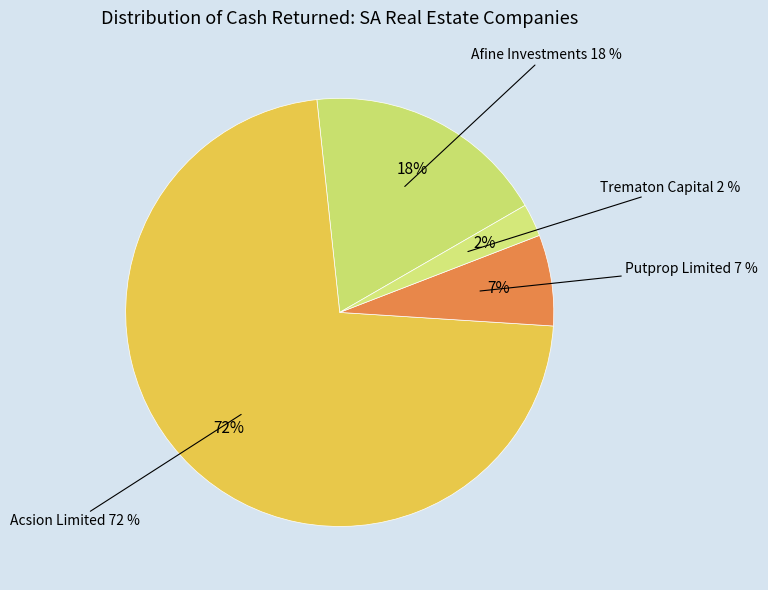

Is there any slice that represents more than half of the pie?

Yes